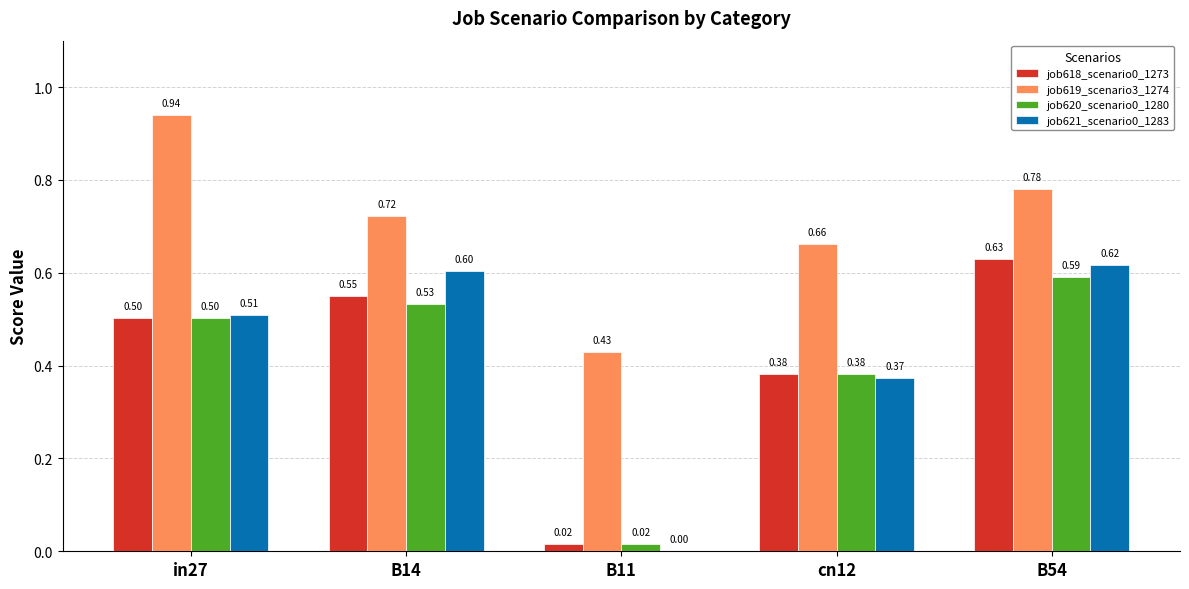

Does the chart contain stacked bars?

No